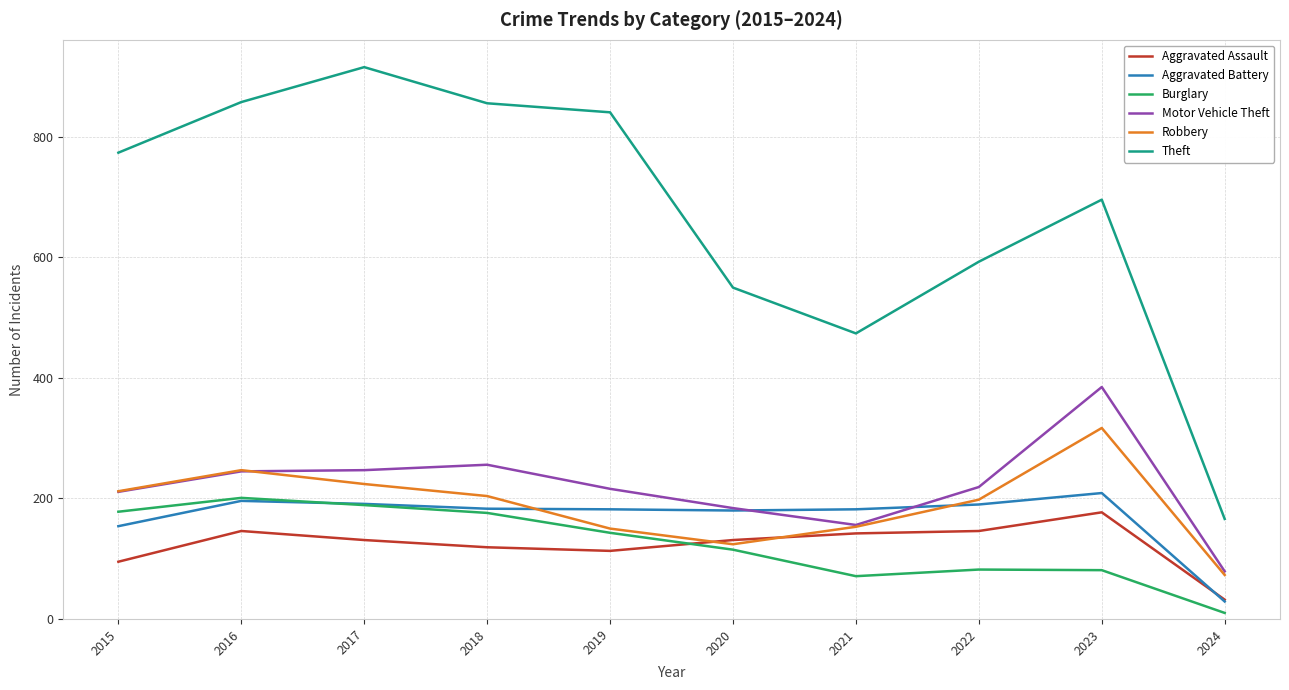

Does the chart have visible grid lines?

Yes